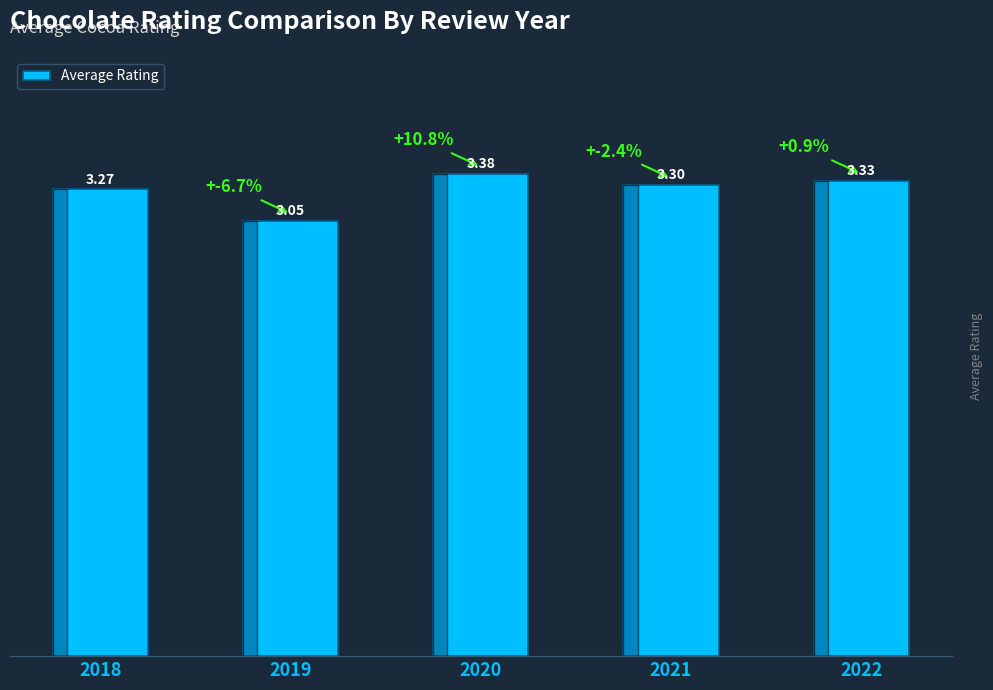

Is it true that the value at 2019 is 1.1?

False